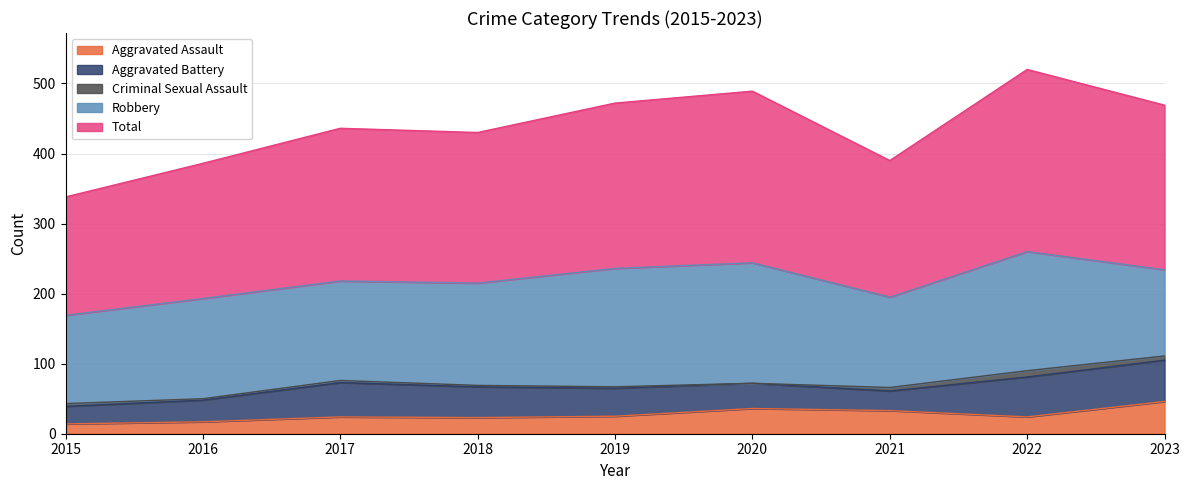

At which category is the sum across all series the highest?

2022